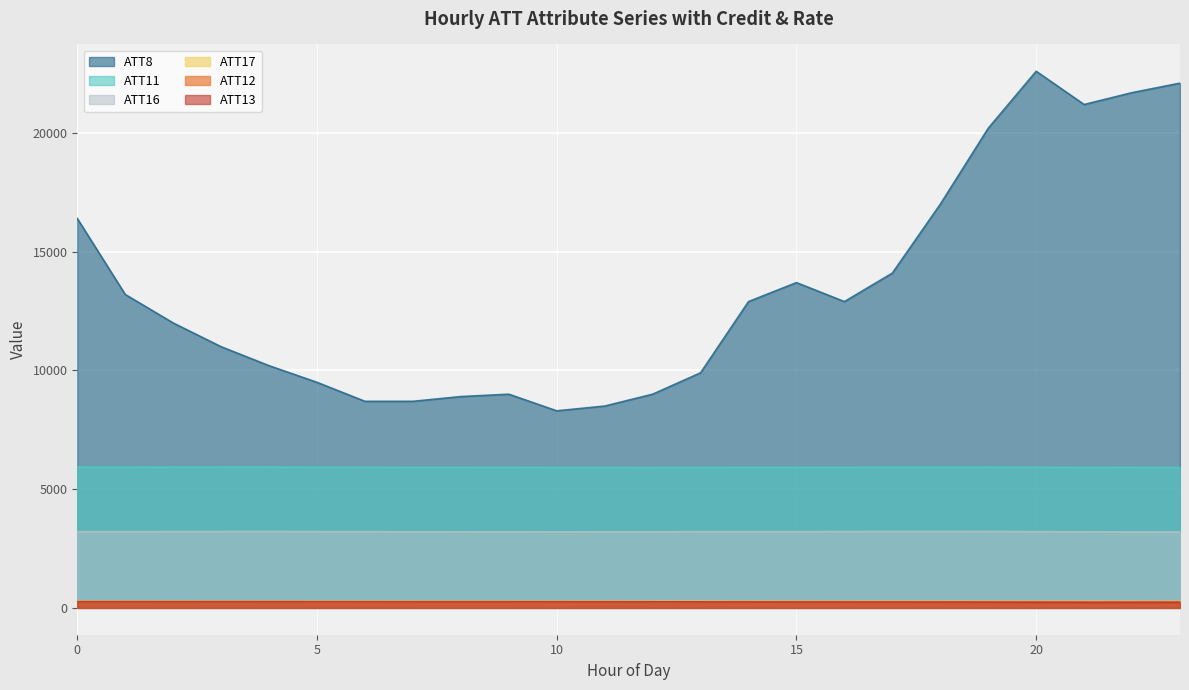

Reading right to left, transcribe all the data shown in this chart.

ATT8: 22100.0	21700.0	21200.0	22600.0	20200.0	17000.0	14100.0	12900.0	13700.0	12900.0	9900.0	9000.0	8500.0	8300.0	9000.0	8900.0	8700.0	8700.0	9500.0	10200.0	11000.0	12000.0	13200.0	16400.0
ATT11: 5911.8	5916.9	5914.8	5921.4	5928.2	5925.0	5925.7	5917.8	5917.9	5917.8	5913.7	5910.5	5910.8	5915.1	5920.0	5918.5	5918.1	5921.1	5925.3	5934.7	5933.9	5933.7	5926.6	5927.4
ATT12: 266.9	267.4	266.7	266.7	266.5	266.8	267.0	266.9	266.7	266.6	266.4	266.1	266.2	266.6	267.1	266.9	266.7	266.5	266.4	266.6	266.6	266.5	266.6	266.7
ATT13: 236.1	233.2	234.8	238.5	242.5	246.6	248.3	250.1	252.2	253.8	254.4	256.6	257.9	258.8	259.9	260.1	260.3	261.0	261.8	262.8	263.5	263.7	263.1	262.1
ATT16: 3198.8	3200.4	3203.6	3210.3	3219.4	3215.8	3217.8	3213.4	3212.5	3211.8	3208.7	3205.6	3203.6	3201.6	3204.3	3202.4	3204.2	3209.7	3212.9	3216.9	3215.4	3214.7	3208.8	3212.6
ATT17: 281.9	282.4	282.6	282.4	281.7	281.8	281.1	280.3	280.4	280.9	281.0	281.3	281.6	282.0	282.1	281.6	281.5	281.6	281.8	282.3	282.5	282.7	282.5	282.4